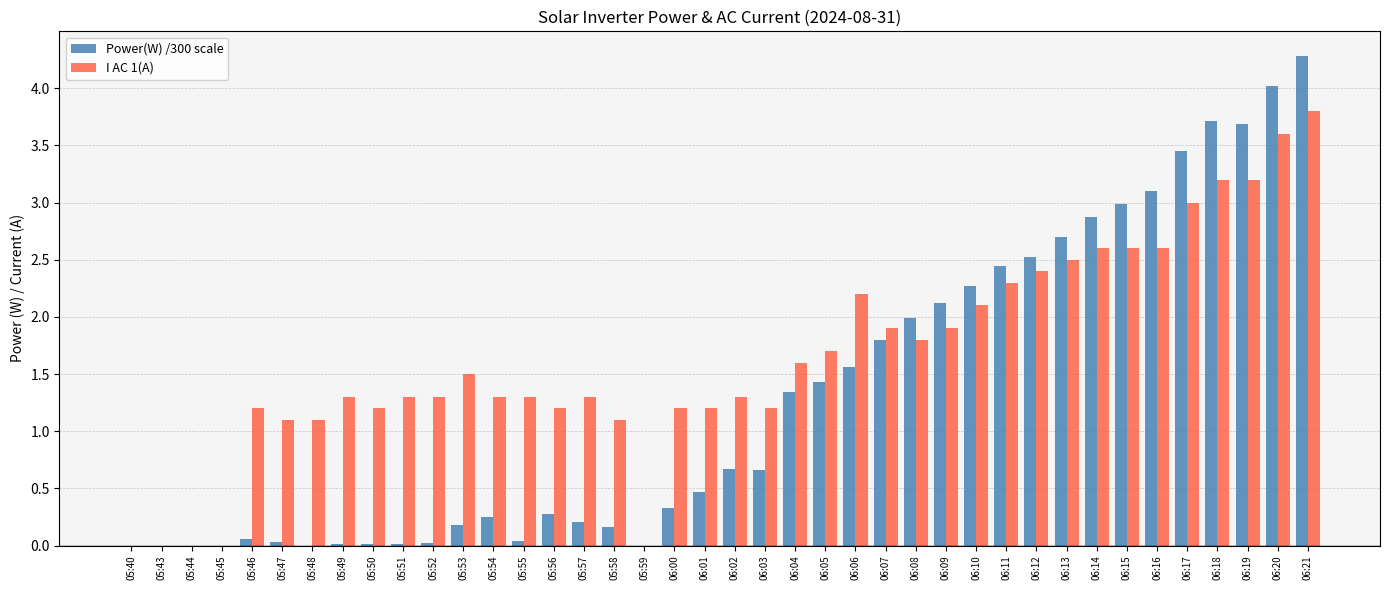

Which series has the largest total across all categories?

I AC 1(A)